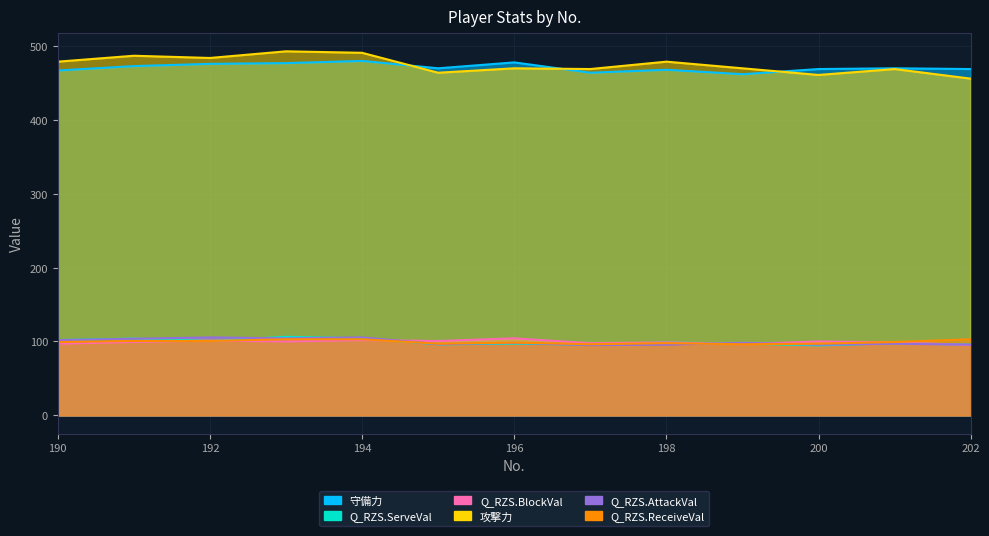

How many times do Q_RZS.ServeVal and Q_RZS.ReceiveVal cross each other?

3